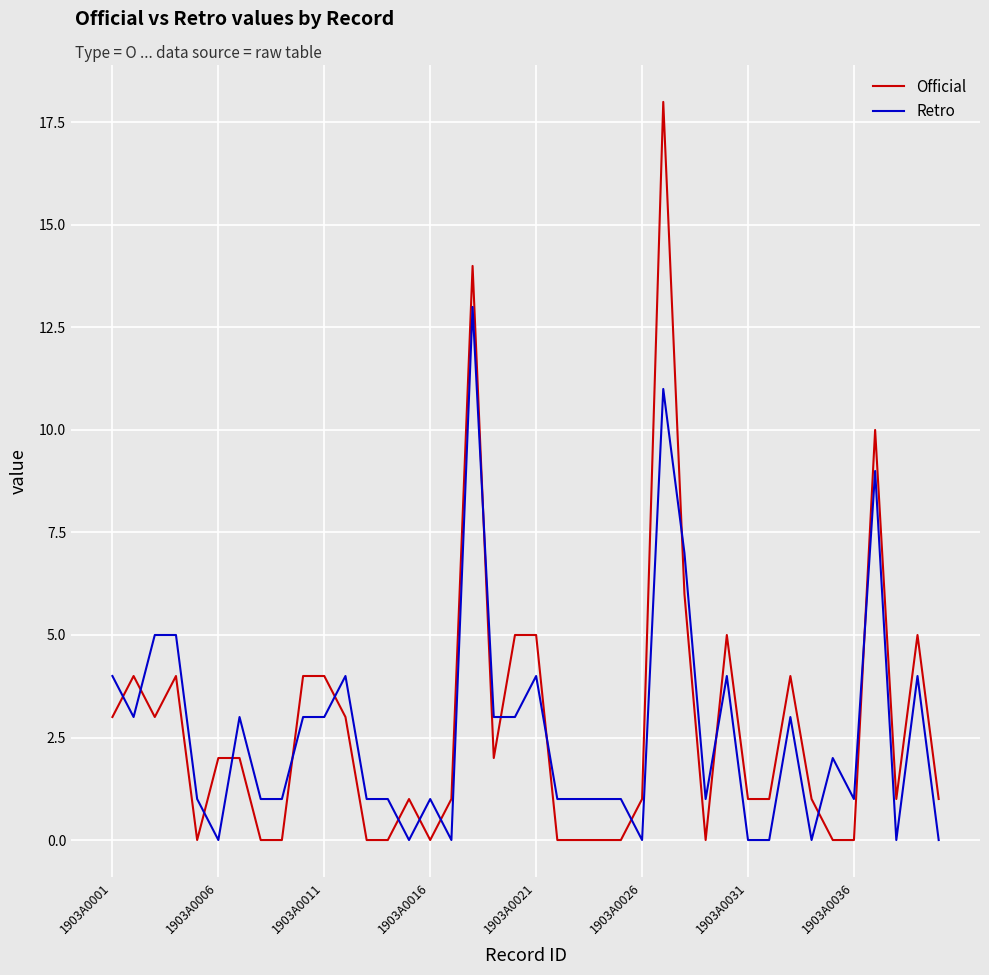

After their last crossing, which series has the higher values: Official or Retro?

Official